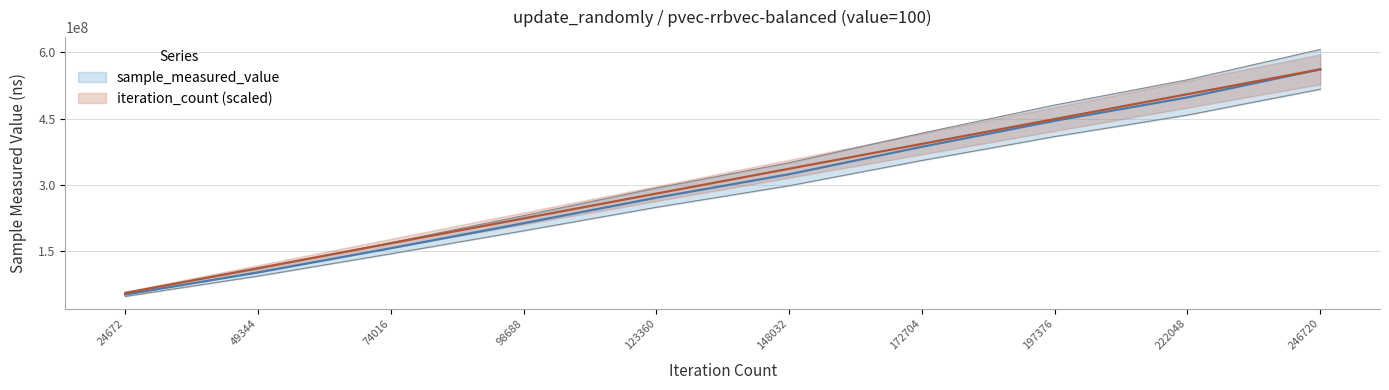

How many values in the sample_measured_value series exceed 324229981?

4